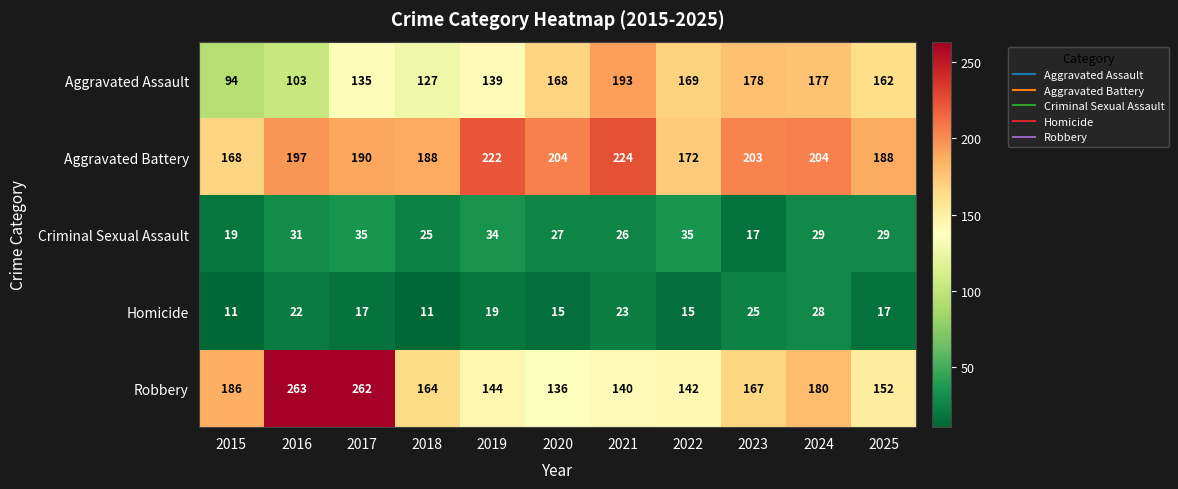

How many categories are shown in the chart?

11